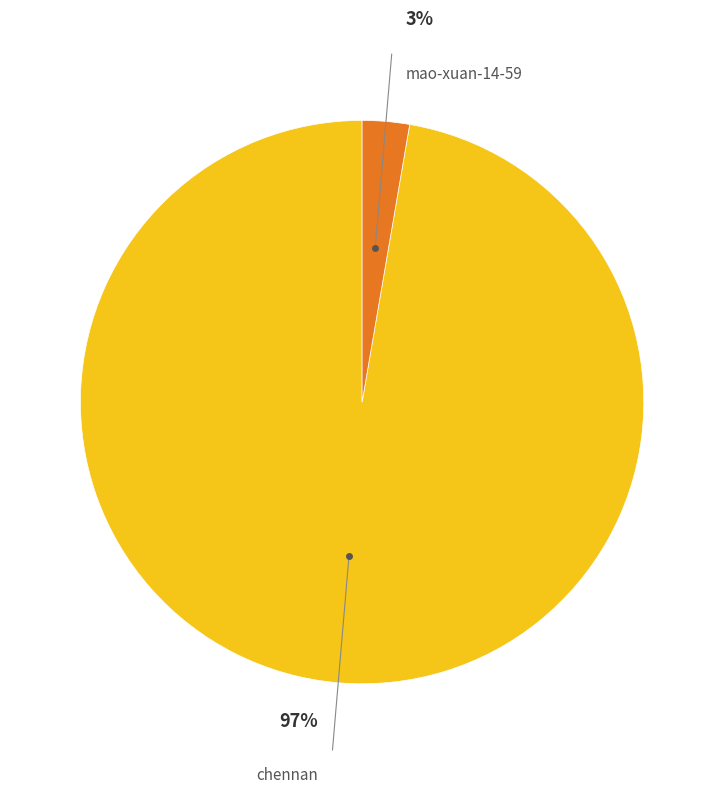

To the nearest percent, what is the average slice percentage?

50%